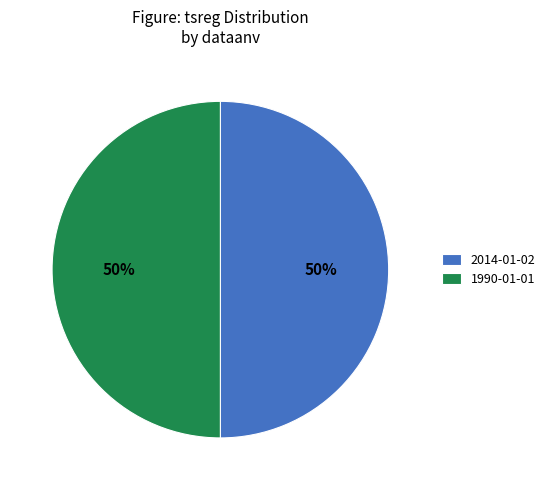

To the nearest percent, what is the average slice percentage?

50%